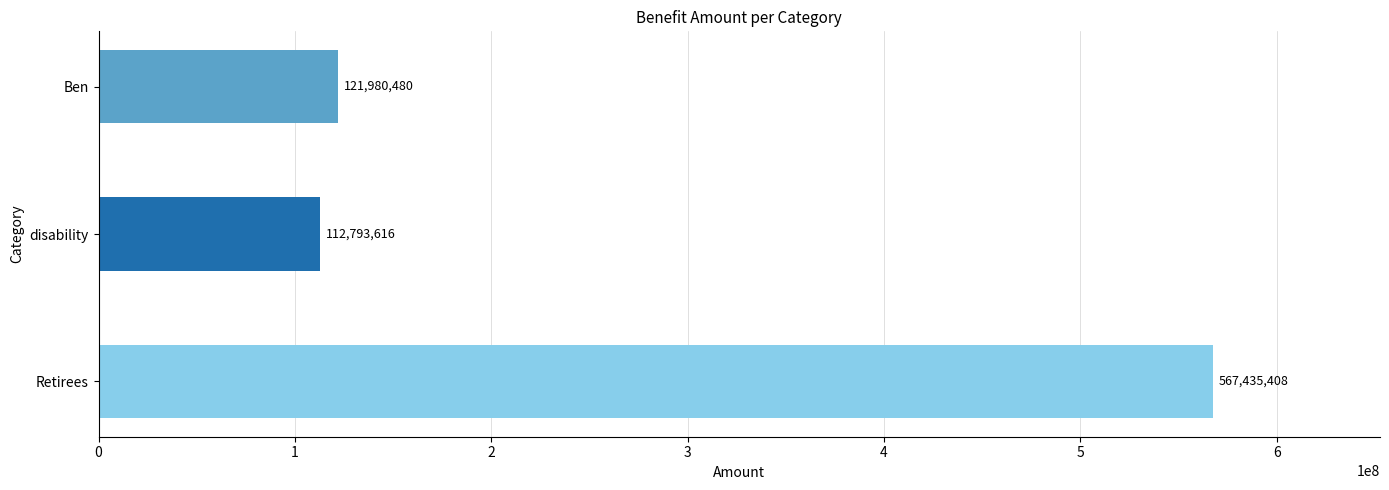

What is the change in value from disability to Ben?

+9186864